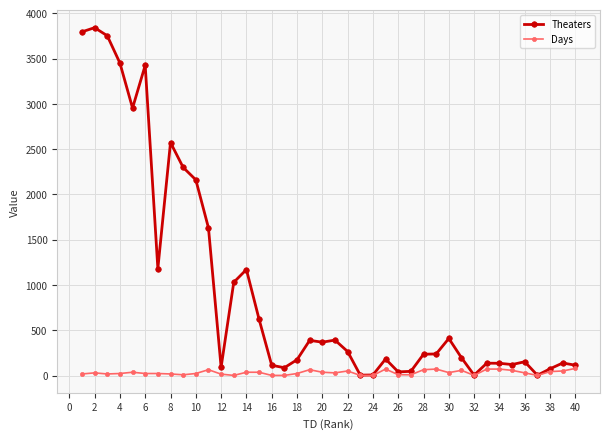

Does the chart have visible grid lines?

Yes